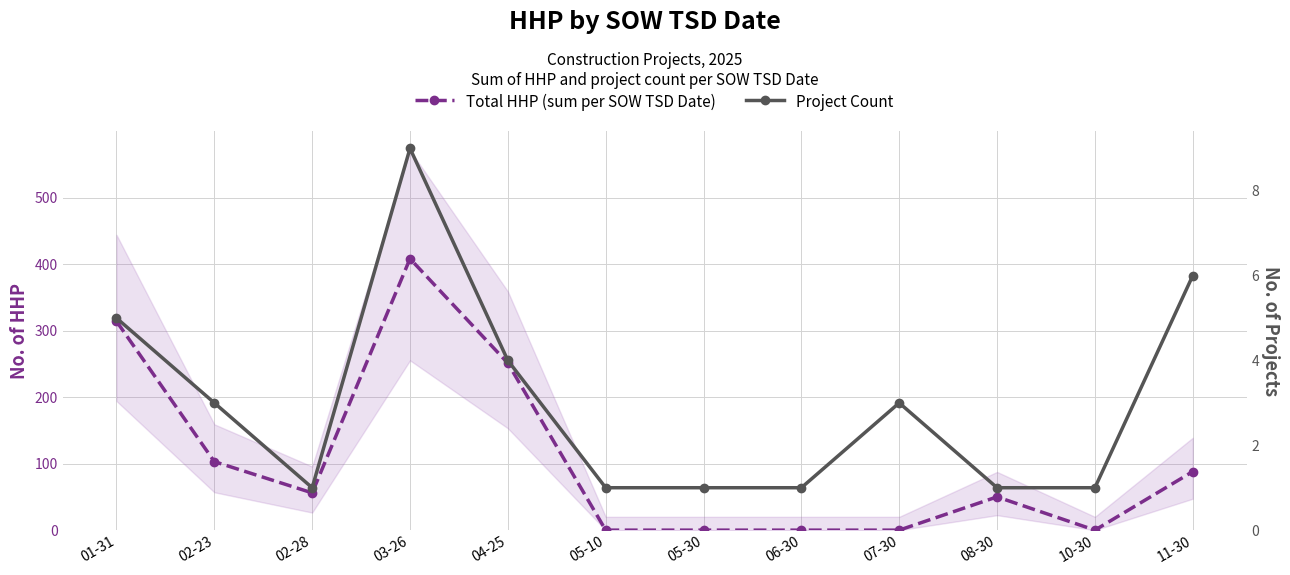

At which category does the chart reach its minimum across all series?

05-10